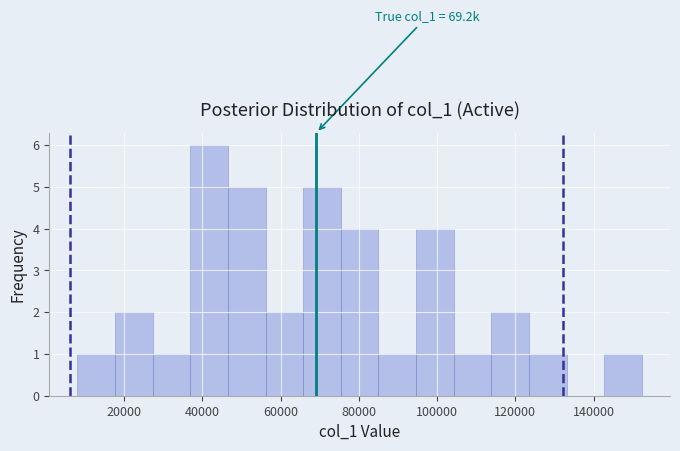

Over which range of the x-axis is the bar tallest?

36000 to 46000